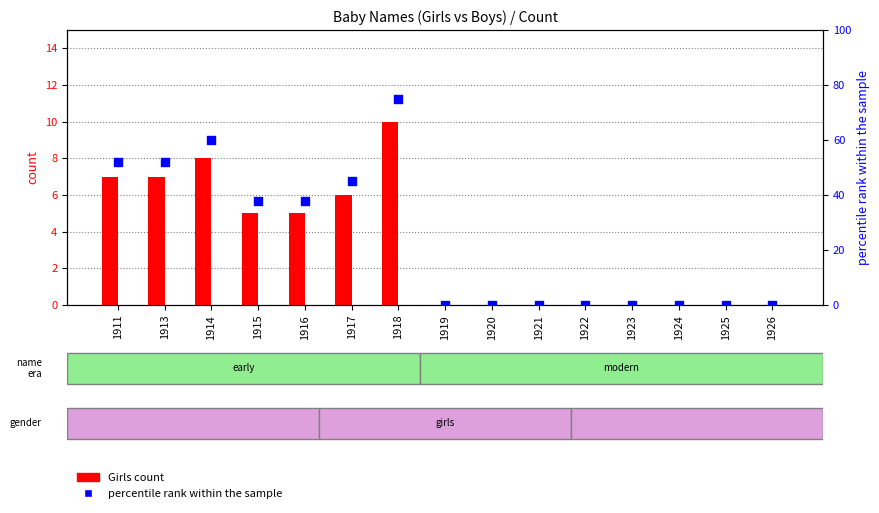

At how many categories does at least one series exceed 57?

2